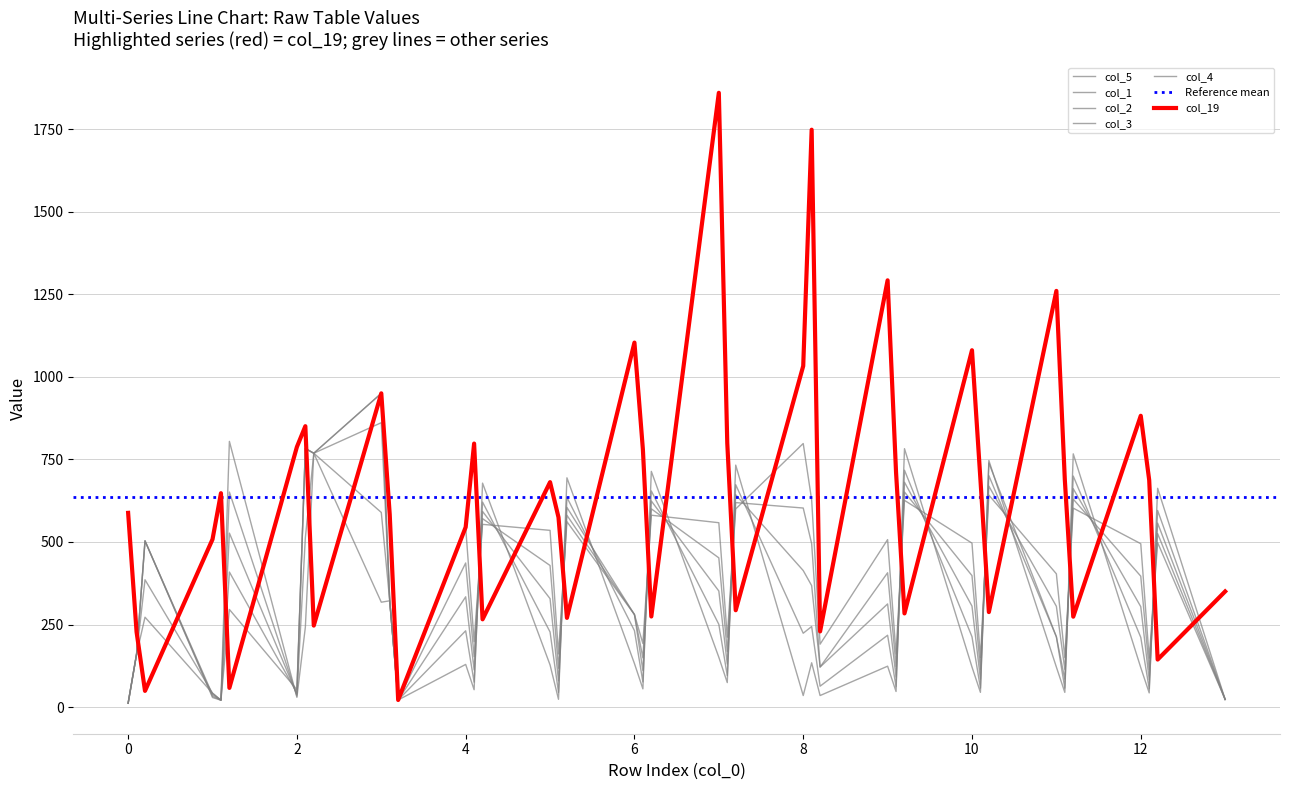

True or false: col_1 has more than 2 interior local peaks.

True